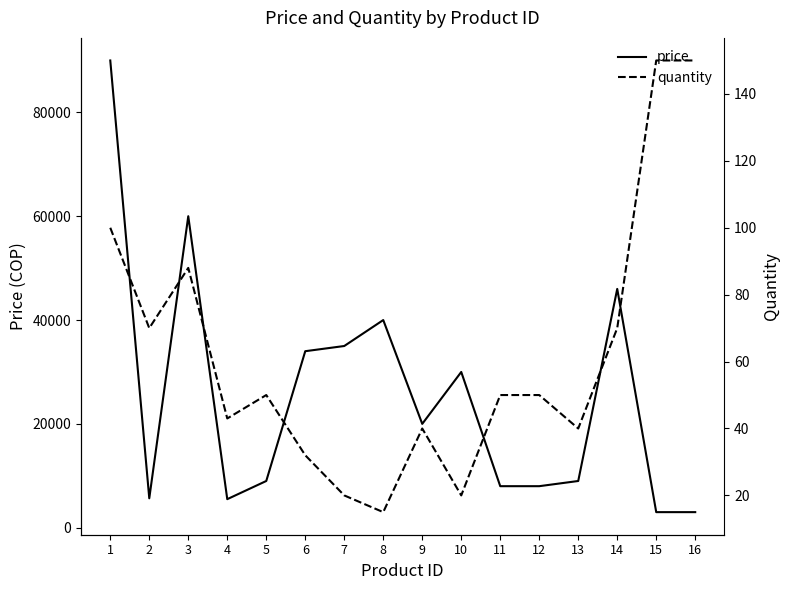

What is the difference between the price values at 11 and 16?

5000